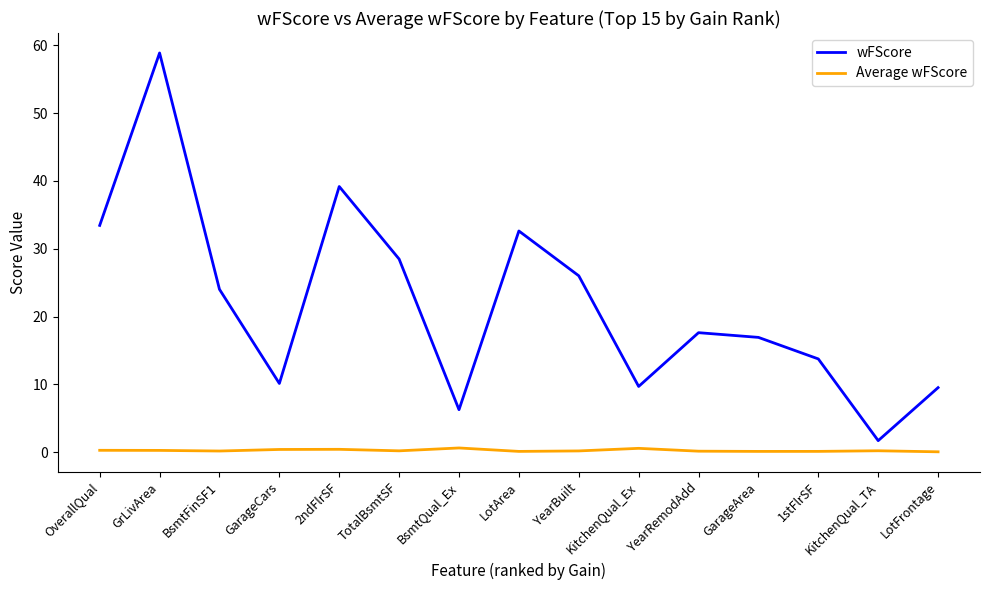

Rank the series at KitchenQual_TA from highest to lowest value.

wFScore, Average wFScore